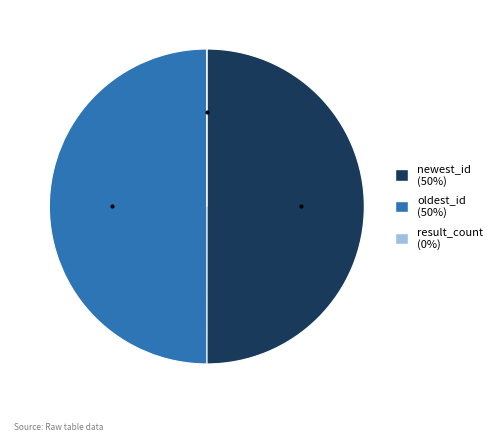

Approximately how many times larger is the value at newest_id compared to oldest_id?

1.0